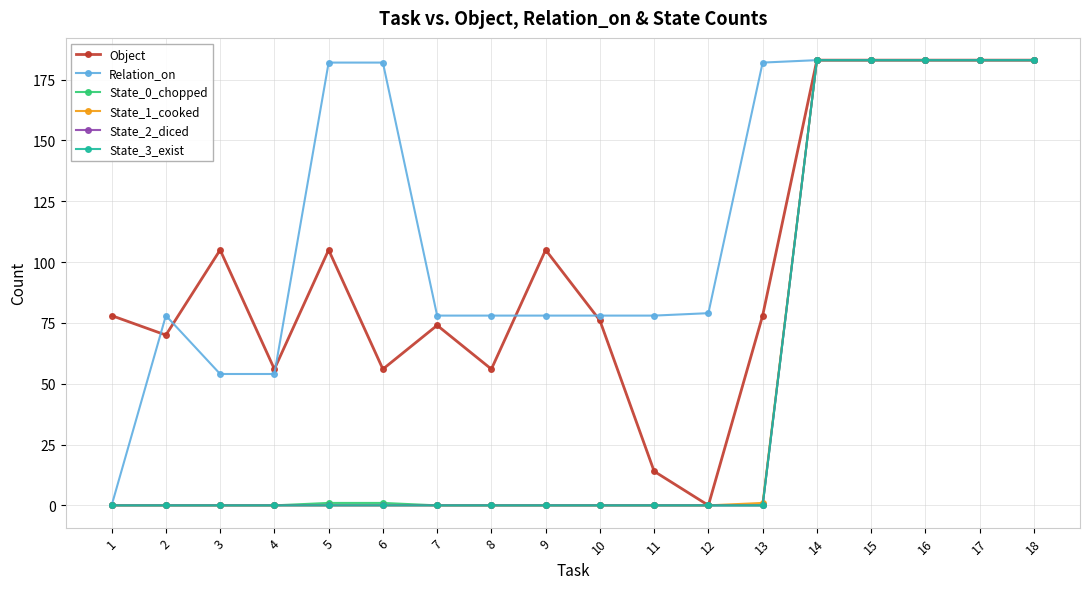

Which has a higher value, 2 or 8?

2